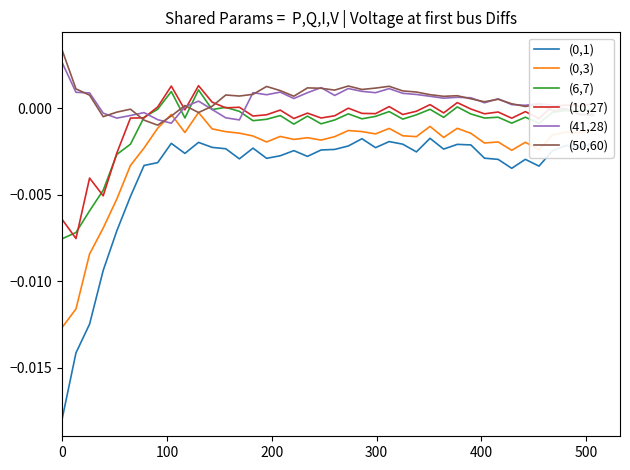

True or false: (0,1) and (6,7) intersect in this chart.

False